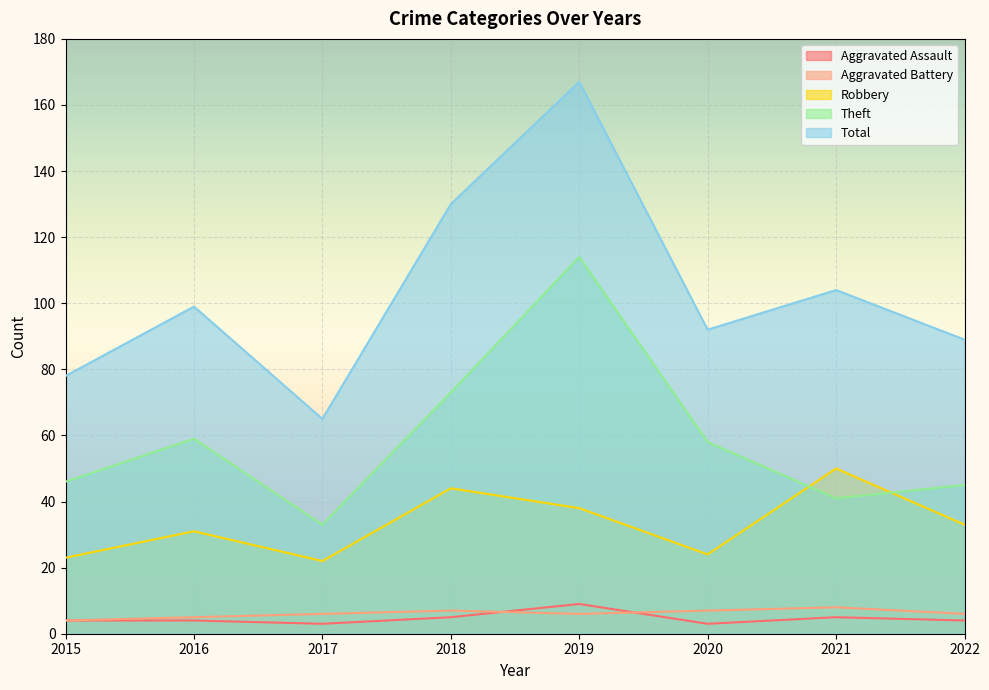

What is the value of the Aggravated Battery point at the 8th from the left?

6